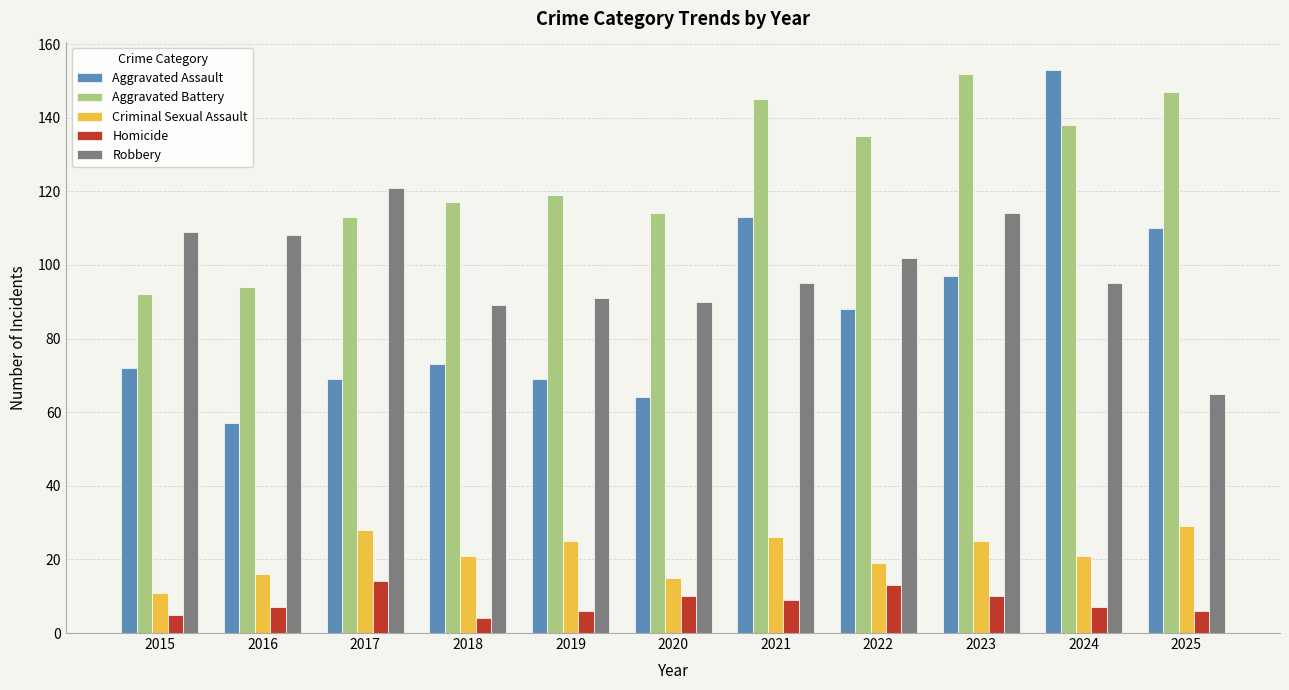

What are all the series names shown in the legend?

Aggravated Assault, Aggravated Battery, Criminal Sexual Assault, Homicide, Robbery